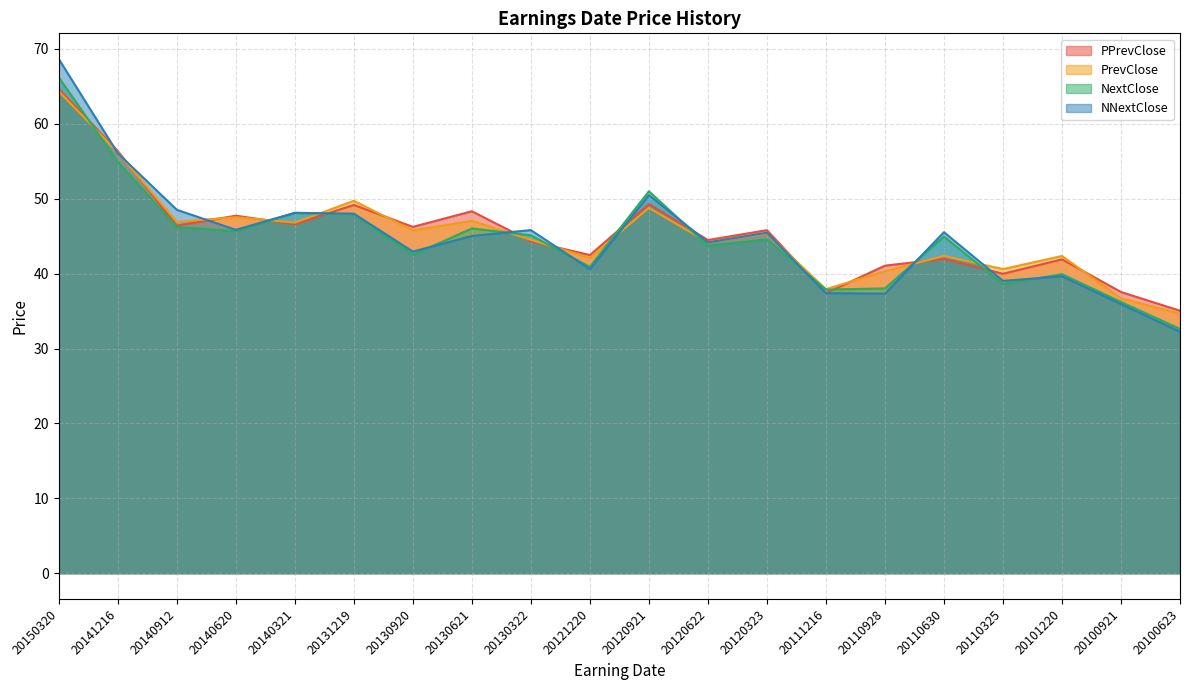

What is the total value across all series at 20110325?

158.2